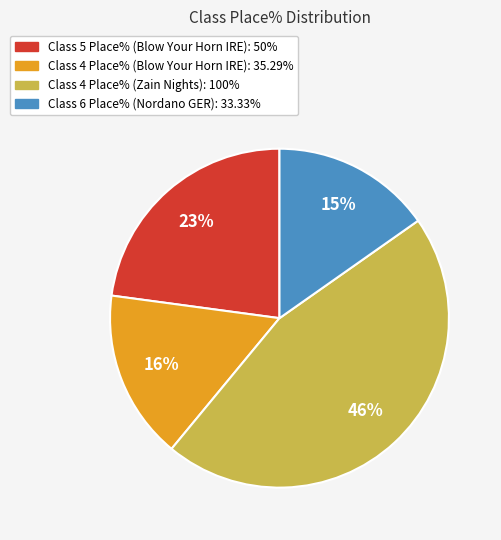

Count the number of slices in the pie.

4